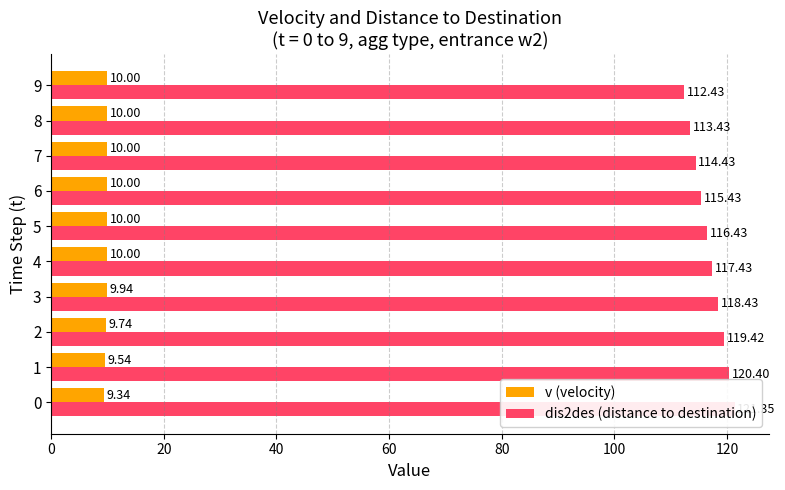

Rank the series at 2 from lowest to highest value.

v (velocity), dis2des (distance to destination)